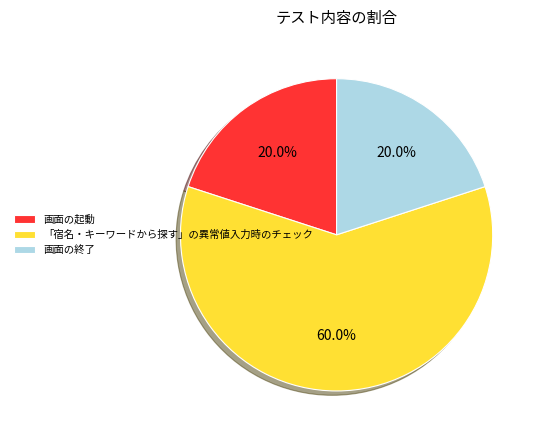

To the nearest percent, what portion does 「宿名・キーワードから探す」の異常値入力時のチェック represent?

60%